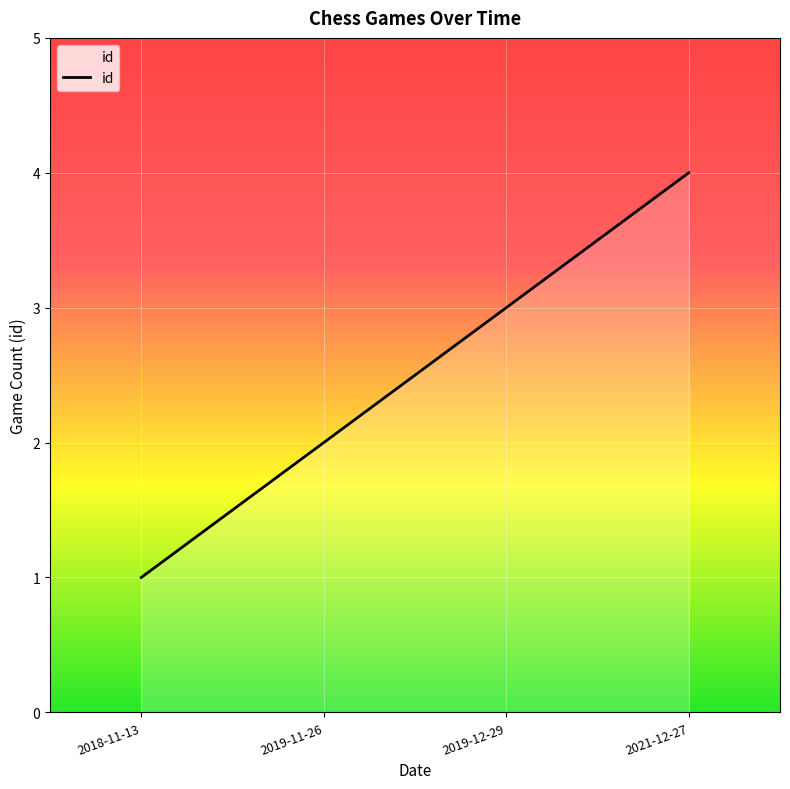

List the labels in order of value, smallest first.

2018-11-13, 2019-11-26, 2019-12-29, 2021-12-27